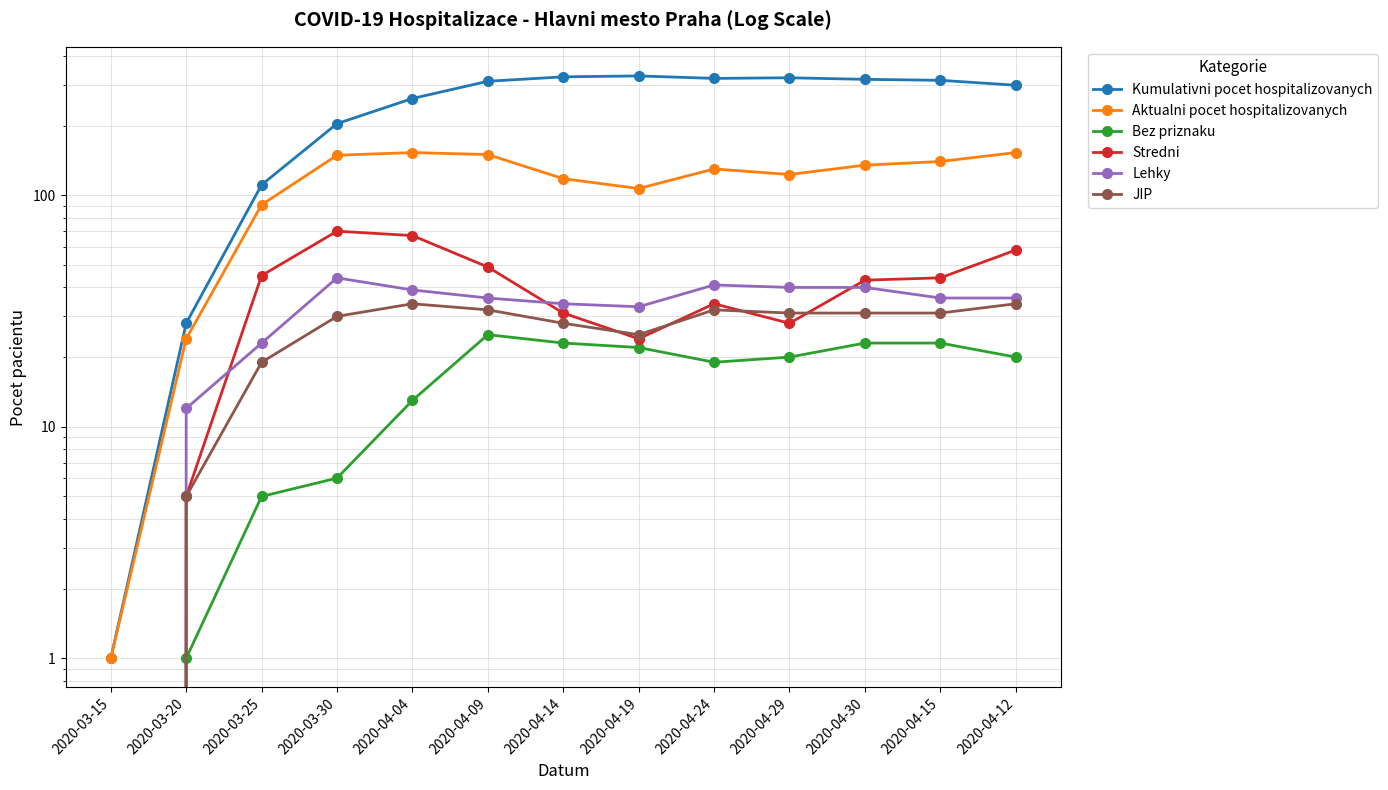

What position from the right is 2020-03-15?

13